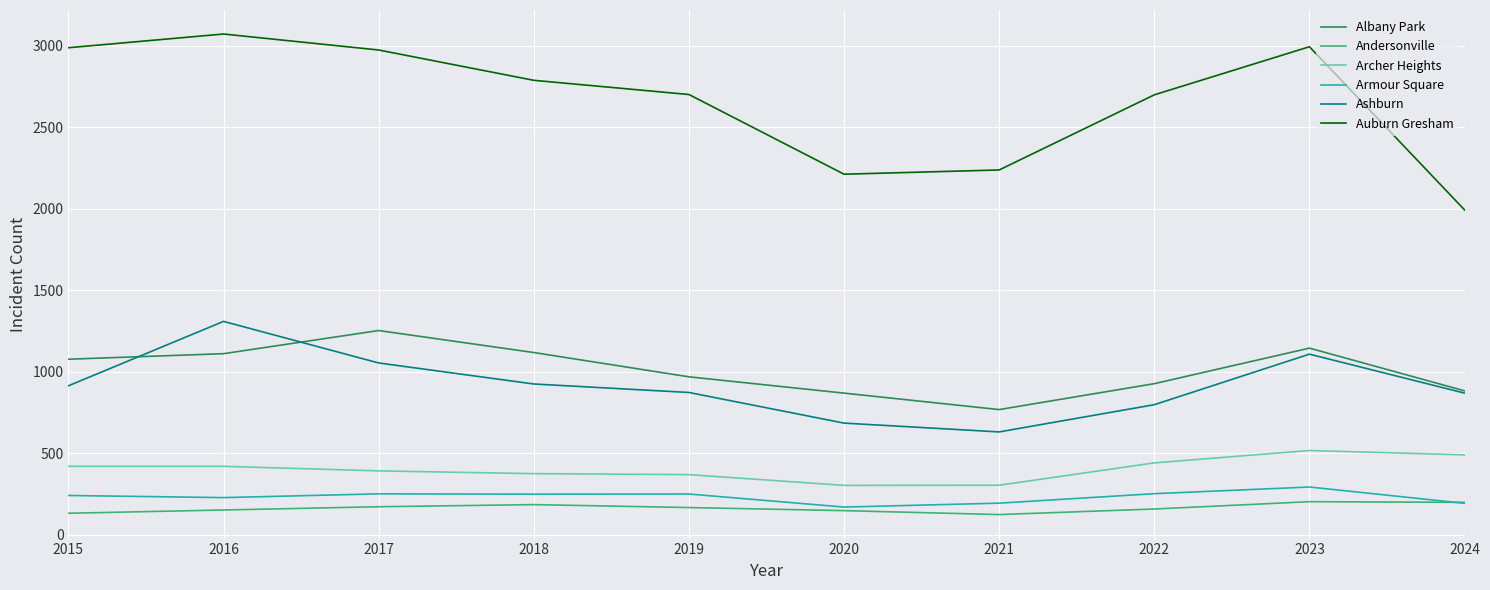

Does the chart display data point markers on the line(s)?

No